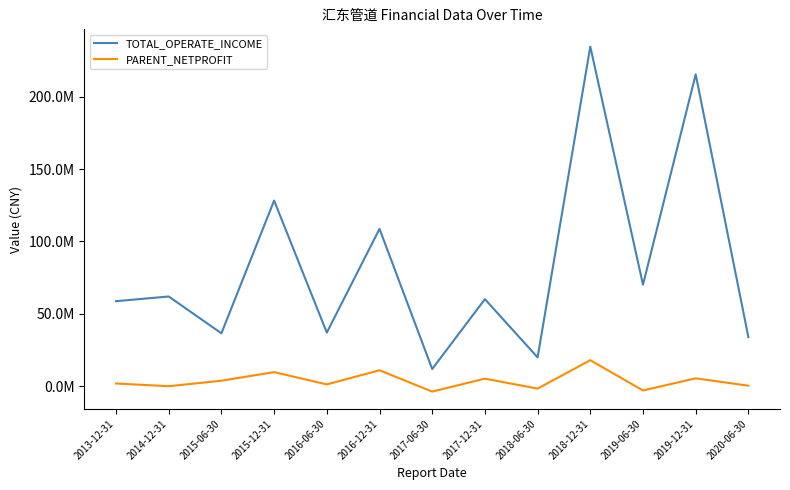

Which series has the largest total across all categories?

TOTAL_OPERATE_INCOME